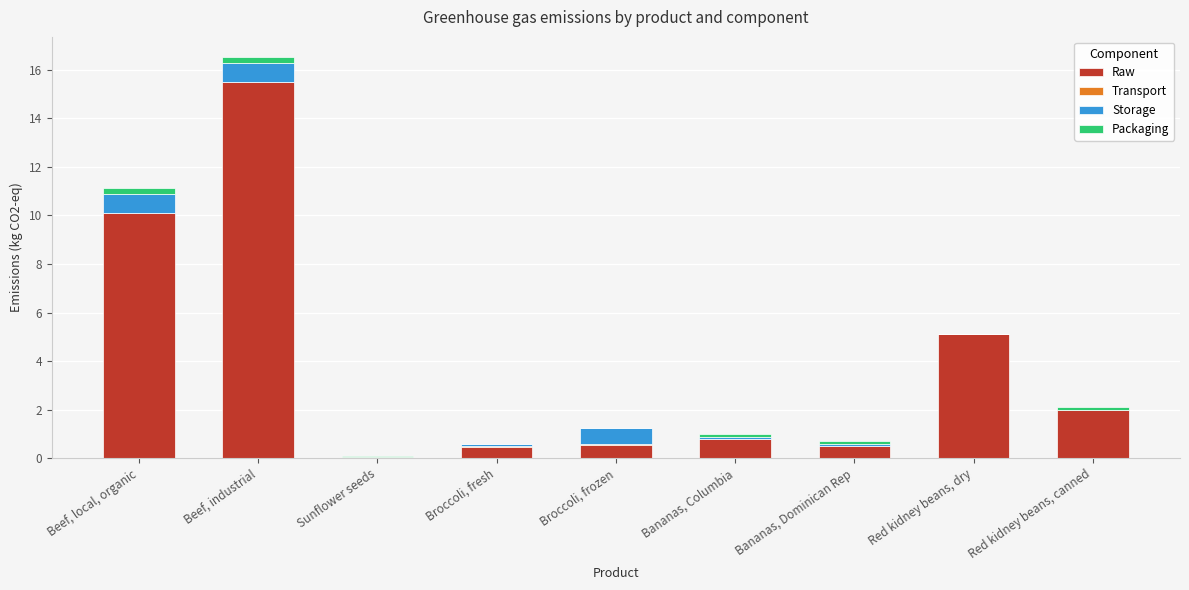

What is the maximum value for Raw?

15.5